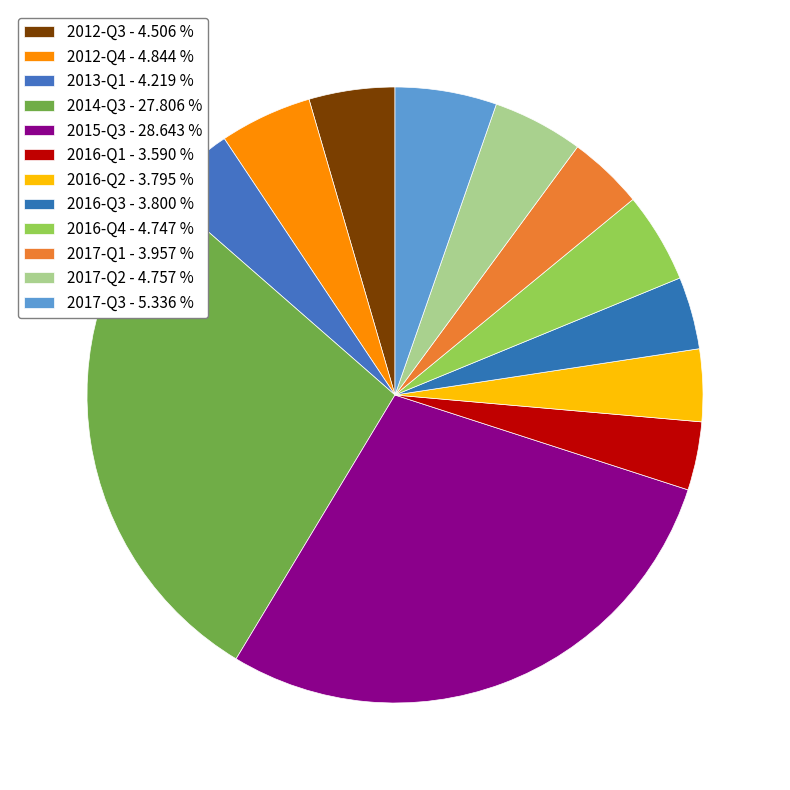

To the nearest percent, what percentage of the pie is 2016-Q4?

5%